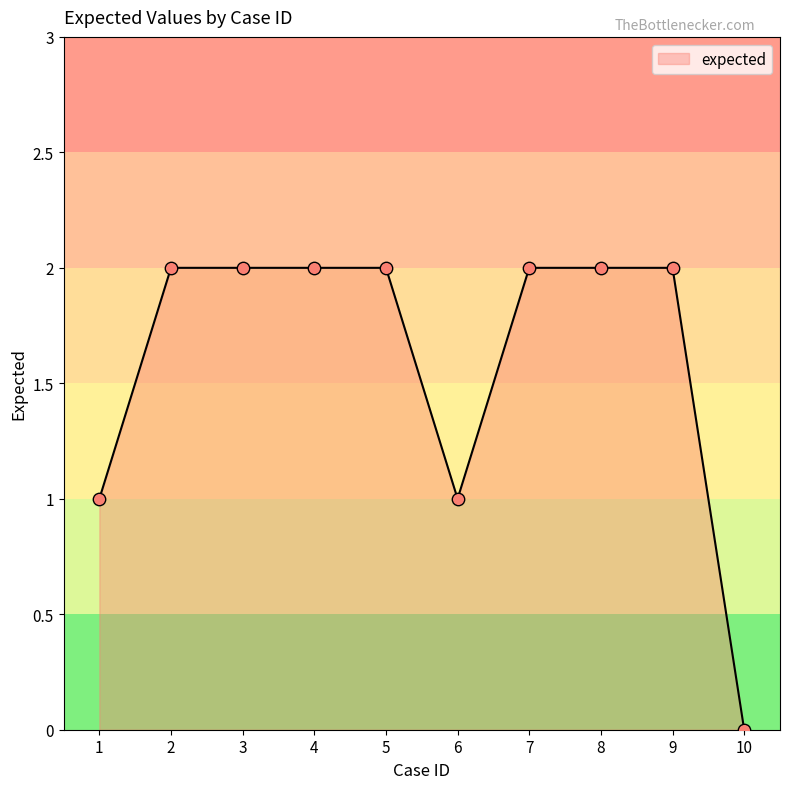

Approximately how many times larger is the value at 6 compared to 5?

0.5